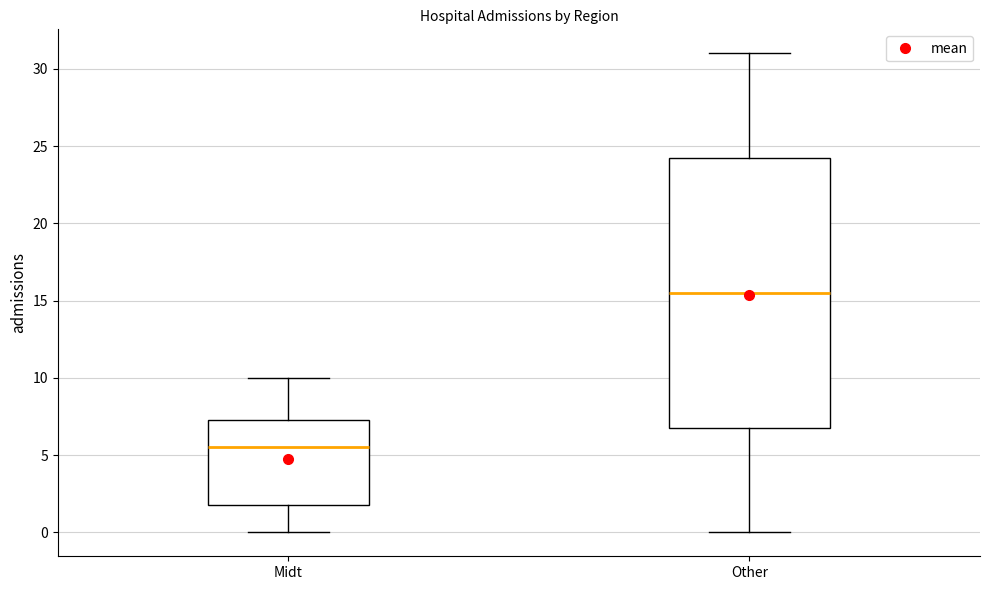

Reading left to right, read every box against the y-axis: the position of its median line, the range the box covers, and the ends of its whiskers. The values are not printed on the chart, so give them approximately, as read against the axis.

Midt: median 5.5, box 2.0 to 7.5, whiskers 0.0 to 10.0
Other: median 15.5, box 7.0 to 24.5, whiskers 0.0 to 31.0